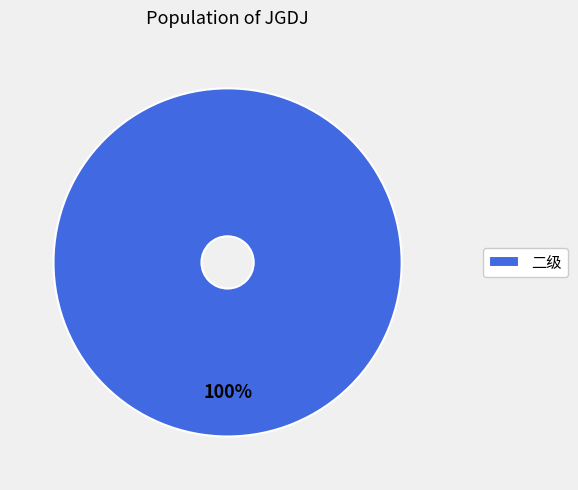

Rank the categories by value from highest to lowest.

二级